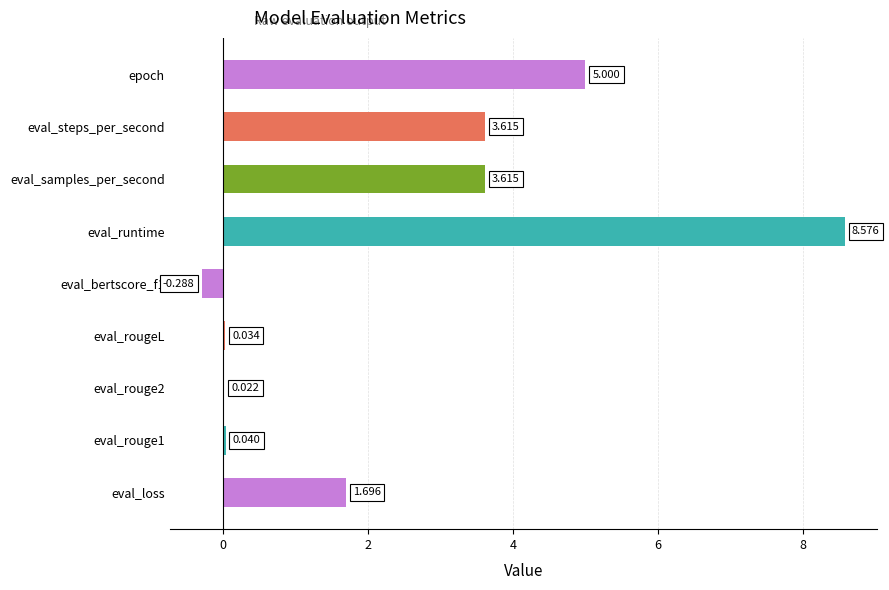

Which label corresponds to the largest value in the chart?

eval_runtime